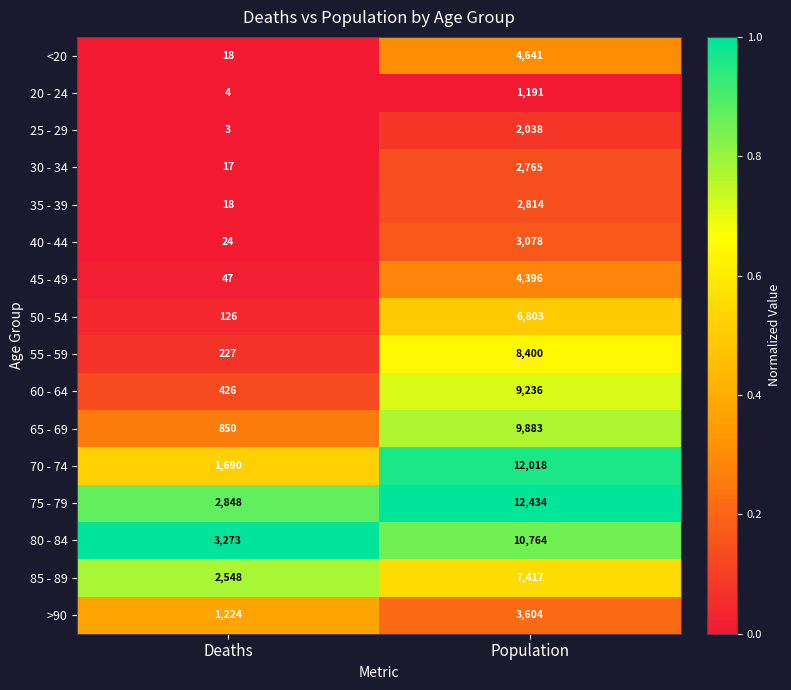

Which series has the widest spread of values?

70 - 74